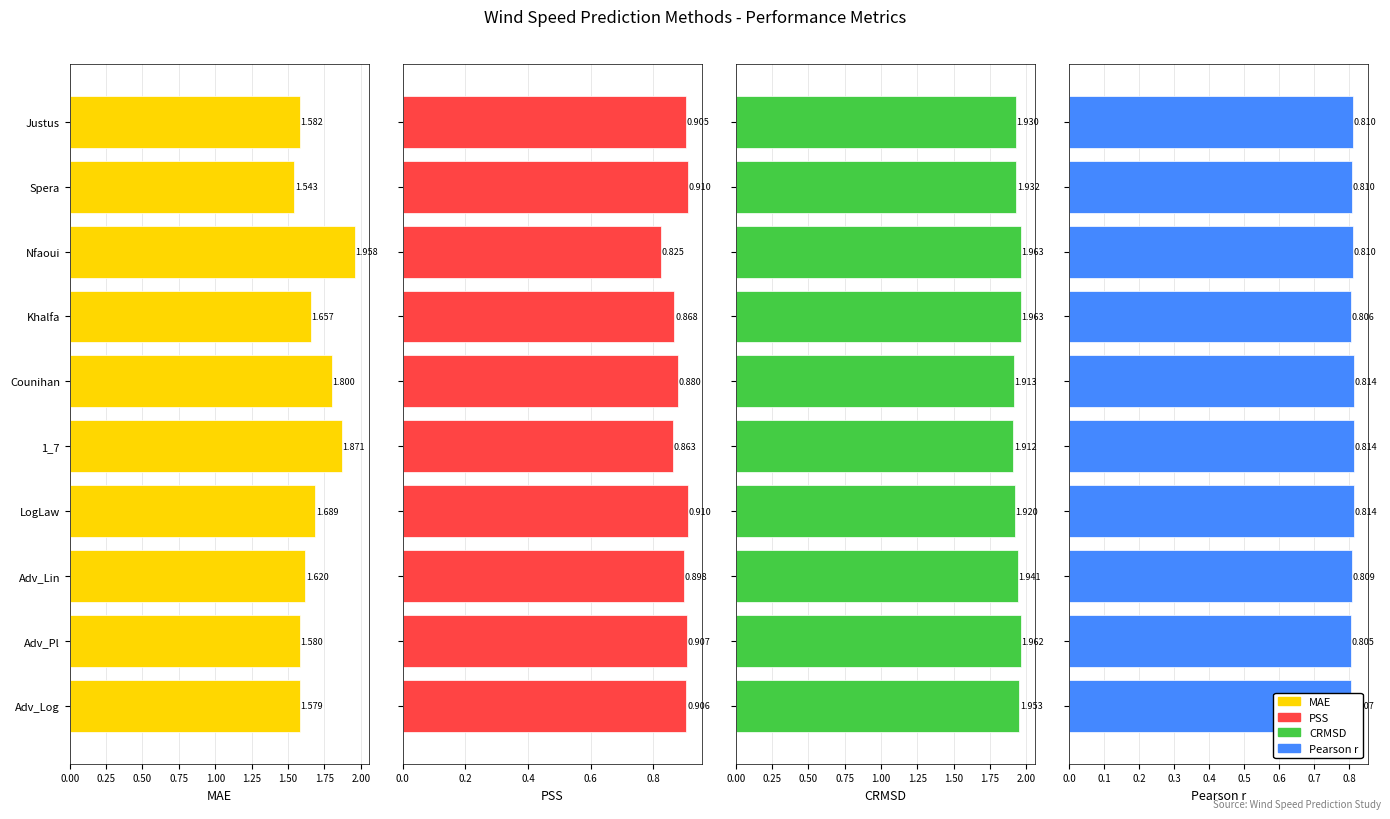

At 1_7, list the series in order from largest to smallest.

CRMSD, MAE, PSS, Pearson r